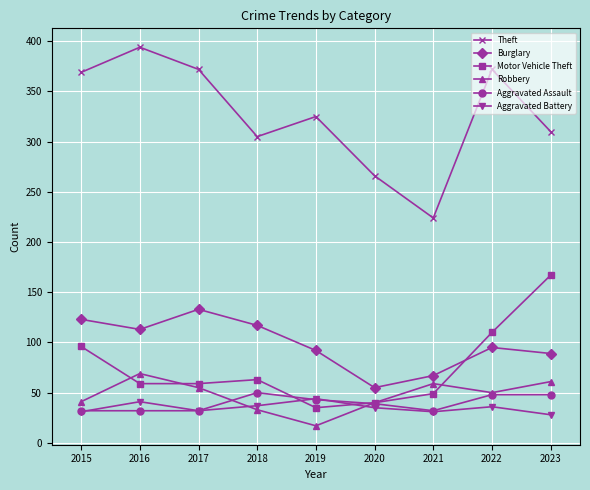

Count the number of categories in the chart.

9